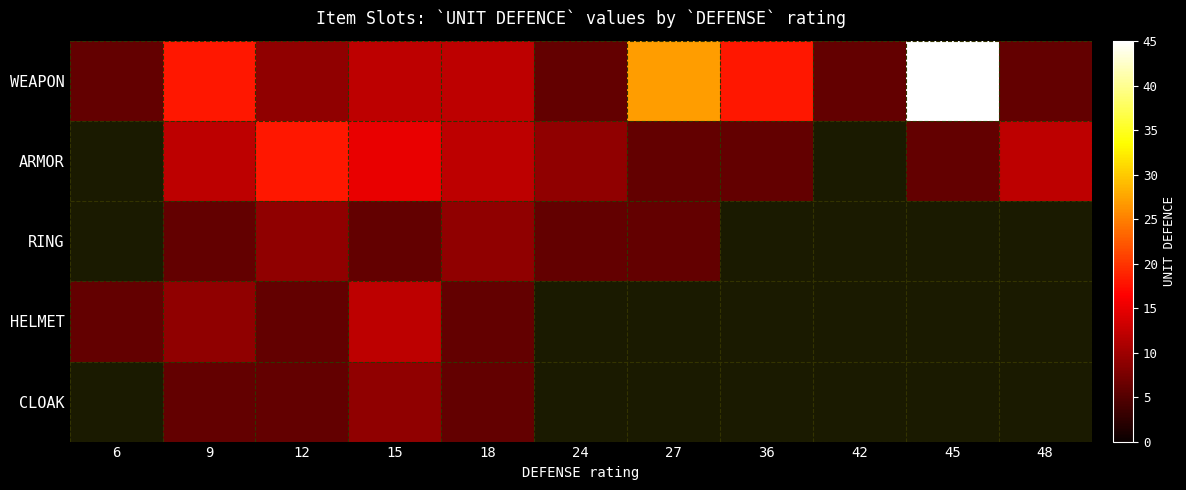

What is the smallest value displayed?

6.0